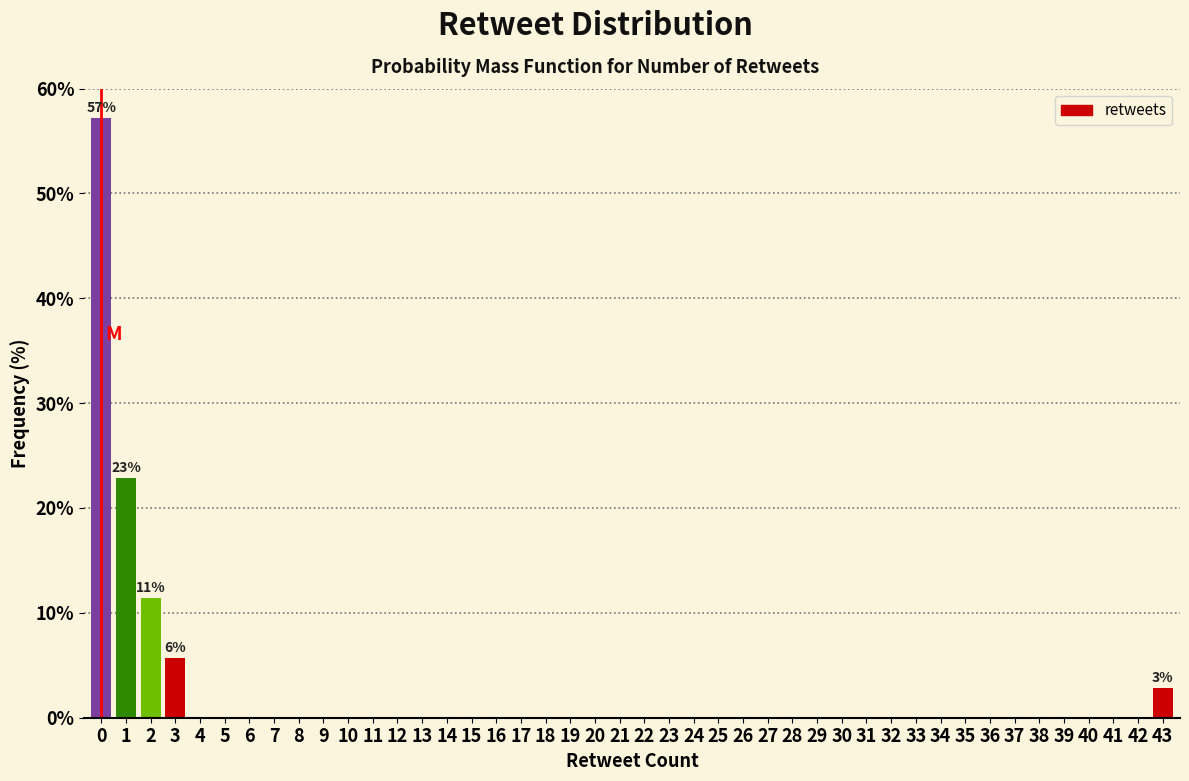

Is it true that the value at 40 is 38.0?

False